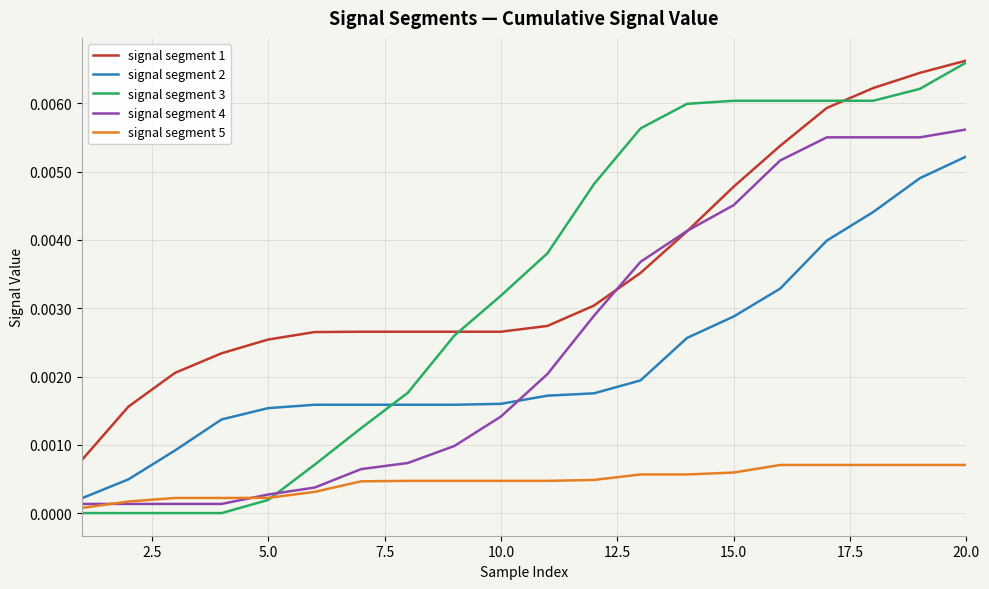

Which series has the largest range (max minus min)?

signal segment 3